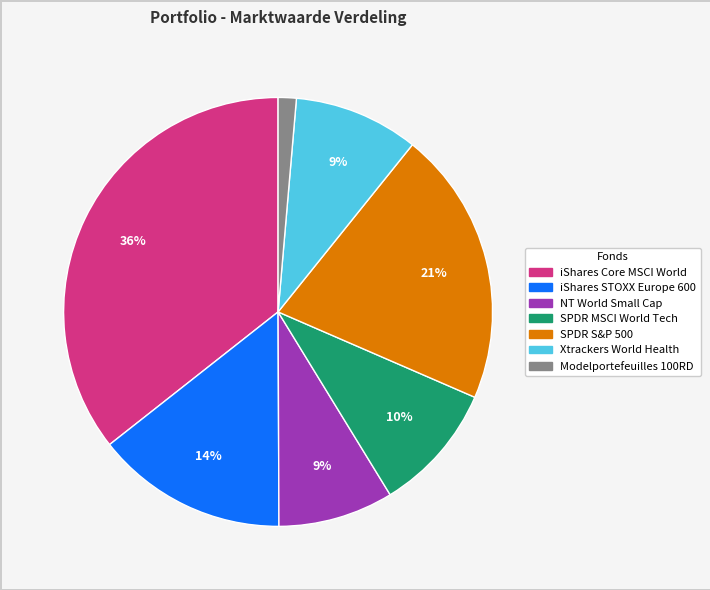

To the nearest percent, what is the average slice percentage?

14%